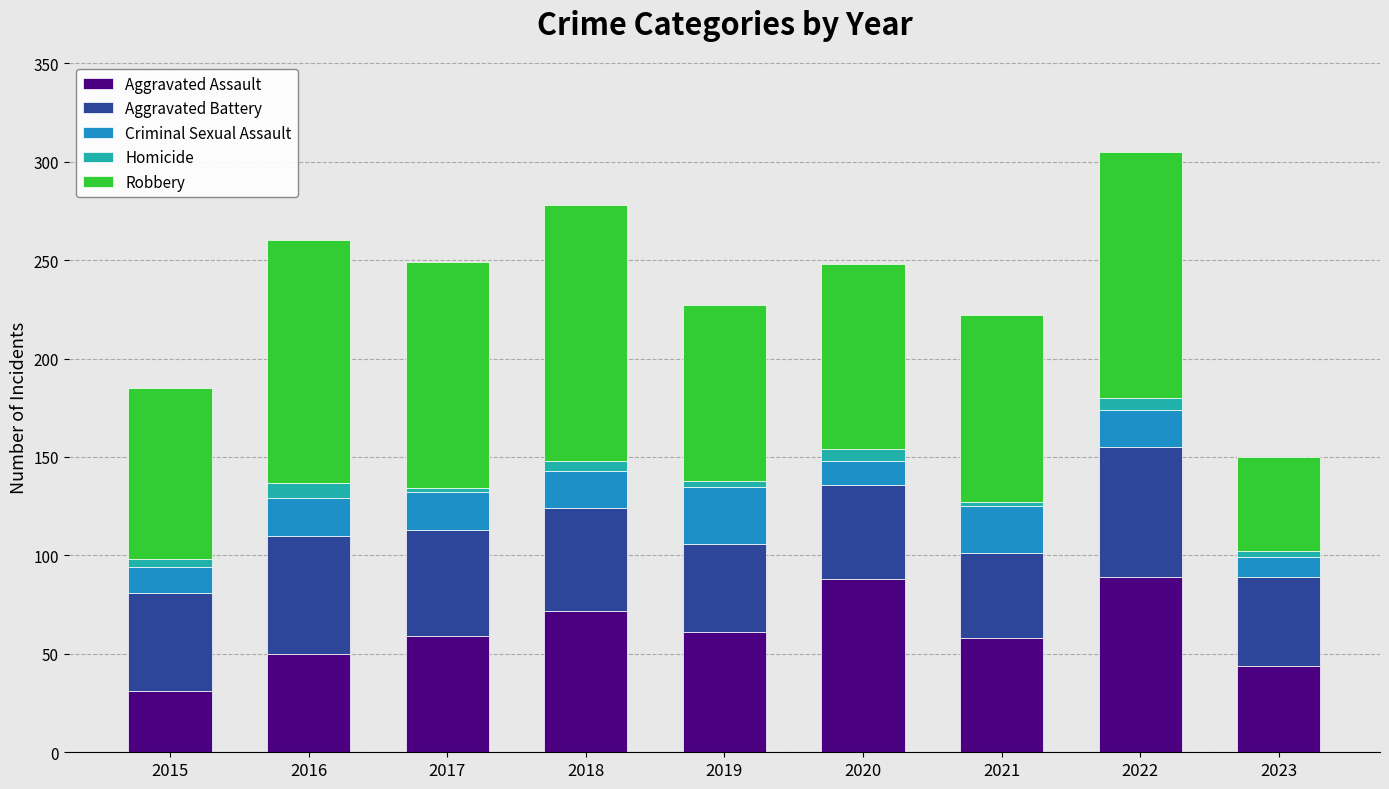

Are the bars horizontal?

No